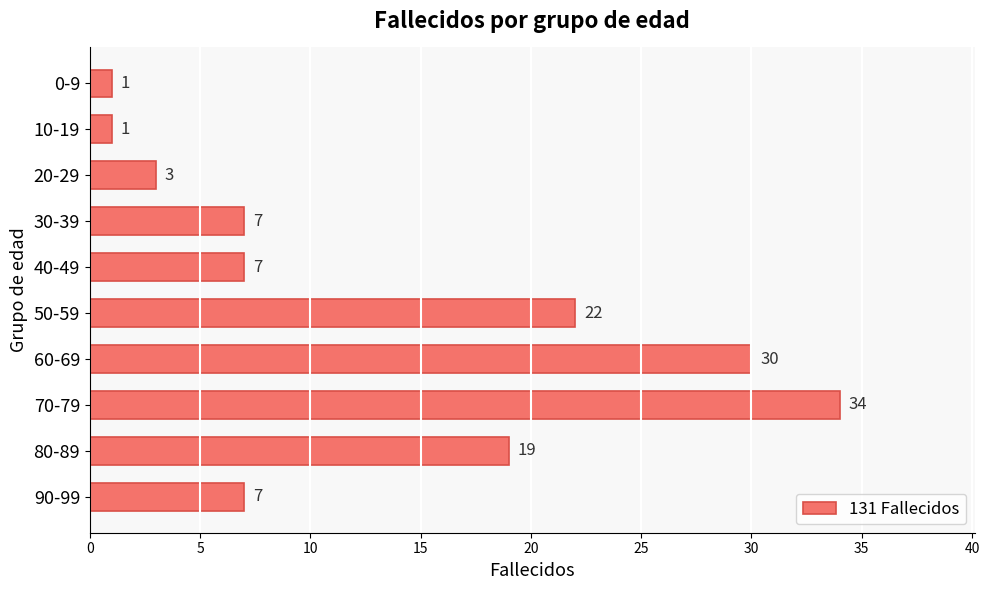

At which label is the value closest to 17?

80-89